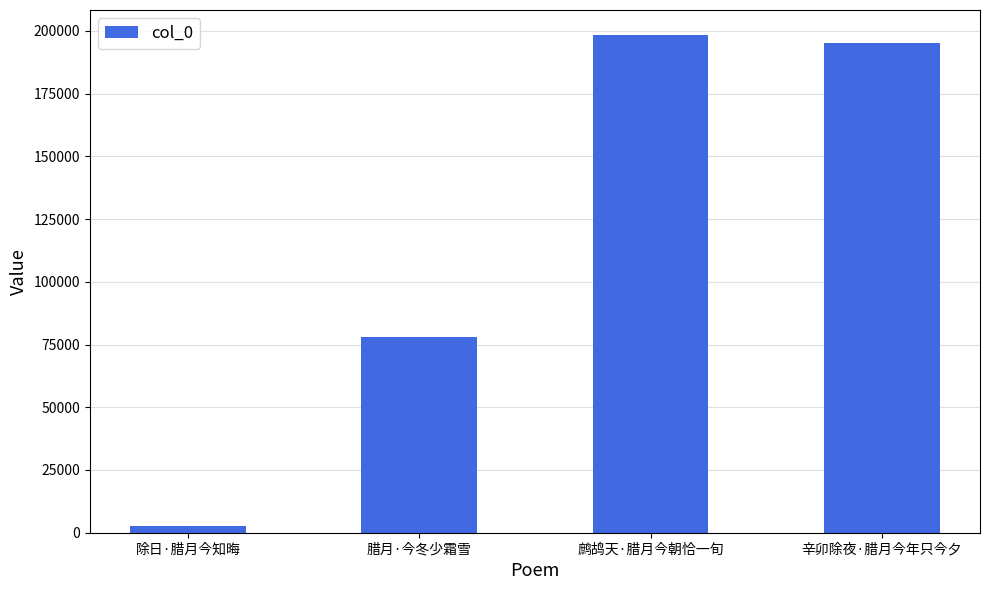

List the labels in order of value, smallest first.

除日·腊月今知晦, 腊月·今冬少霜雪, 辛卯除夜·腊月今年只今夕, 鹧鸪天·腊月今朝恰一旬